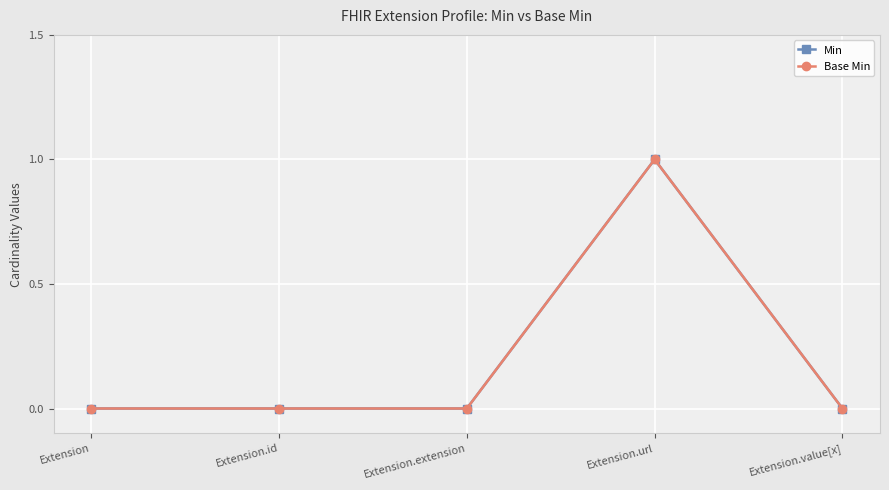

Count the number of data series in this chart.

2